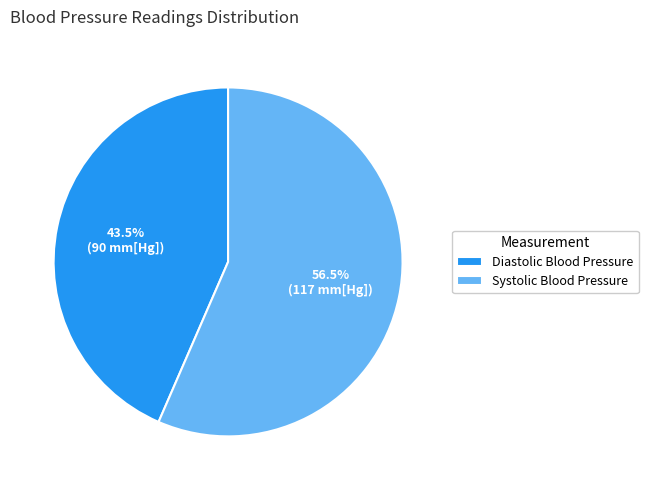

Between Diastolic Blood Pressure and Systolic Blood Pressure, which is larger?

Systolic Blood Pressure